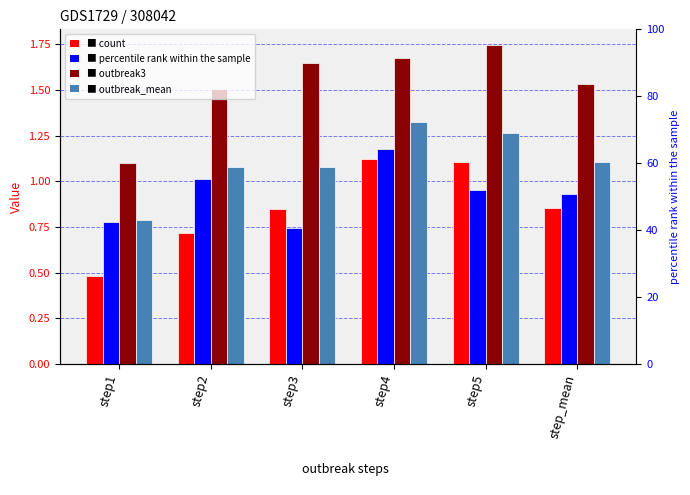

What is the label of the 2nd bar from the left?

step2